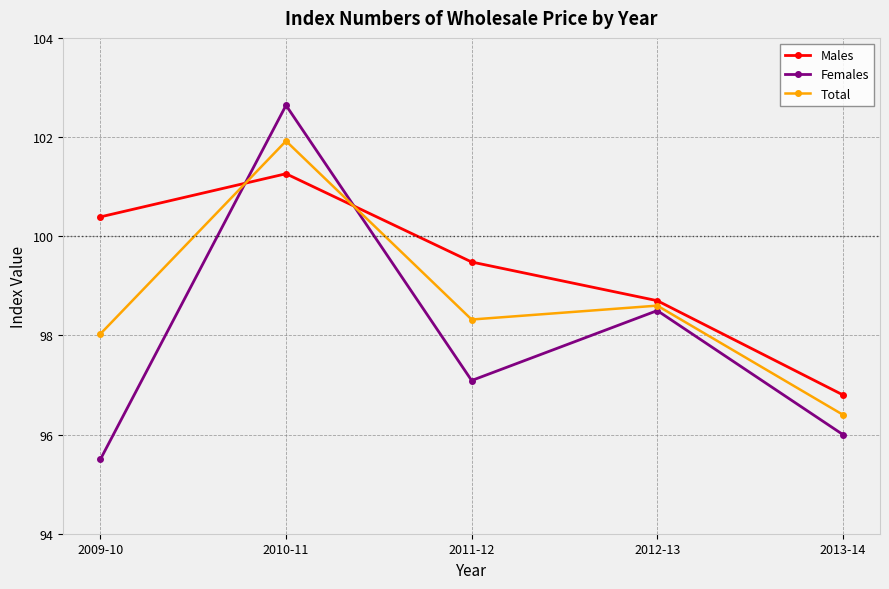

Is the value of Males at 2013-14 greater than the value of Total at 2009-10?

No